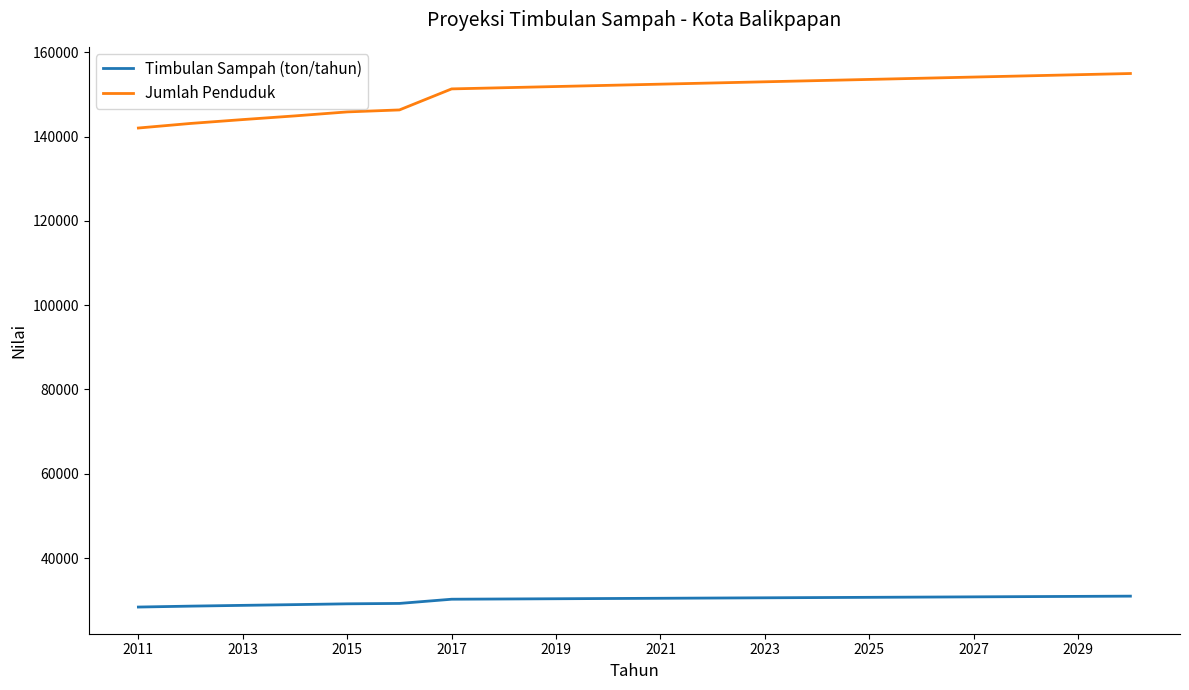

How many distinct data groups are displayed?

2